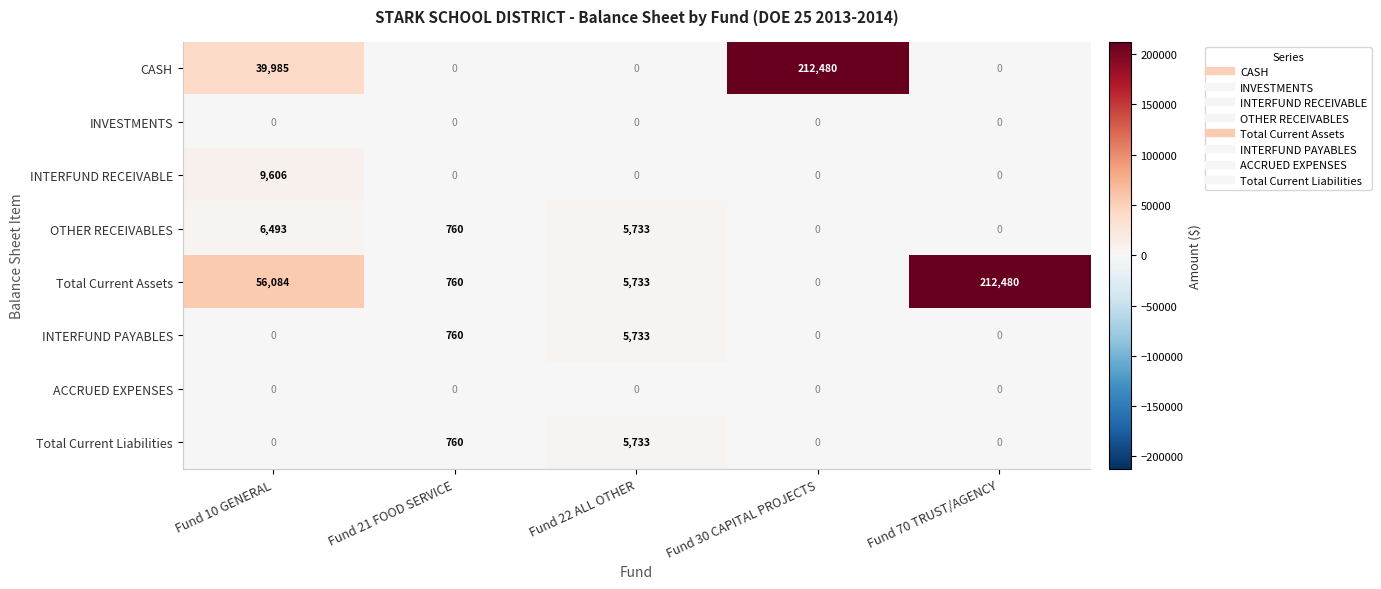

How many positive values does the INTERFUND RECEIVABLE series have?

1